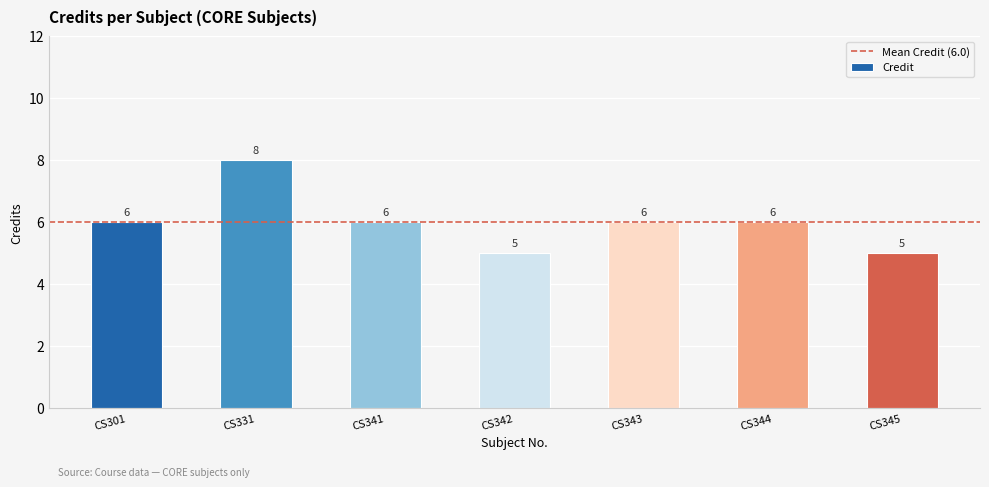

What is the minimum value shown in the chart?

5